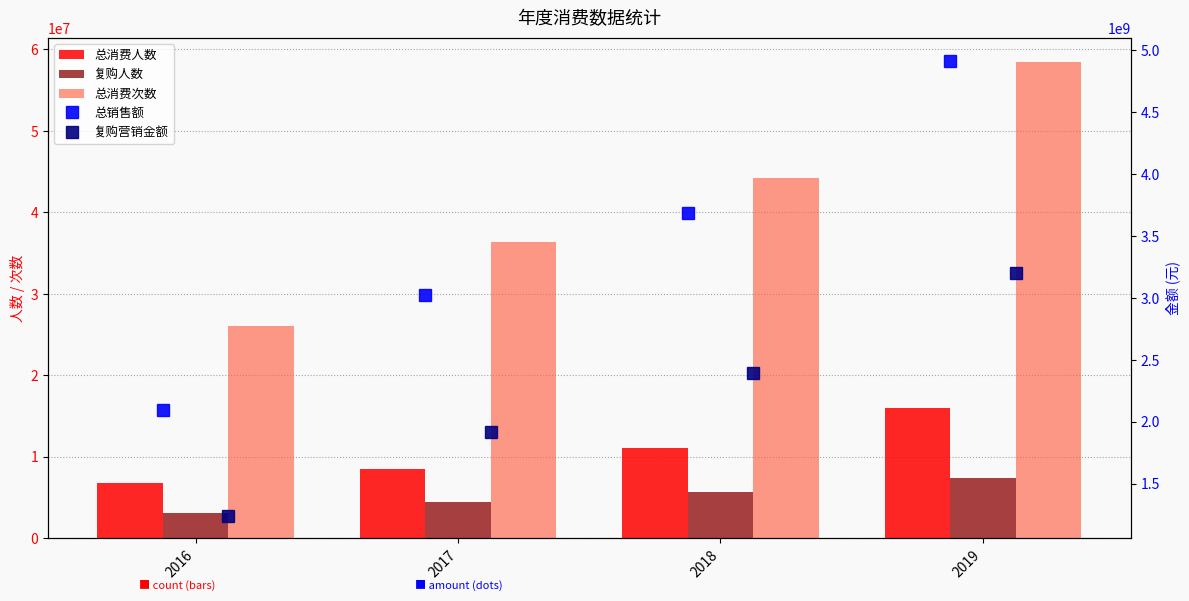

Is it true that 复购人数 equals 3163108.0 at 2016?

True